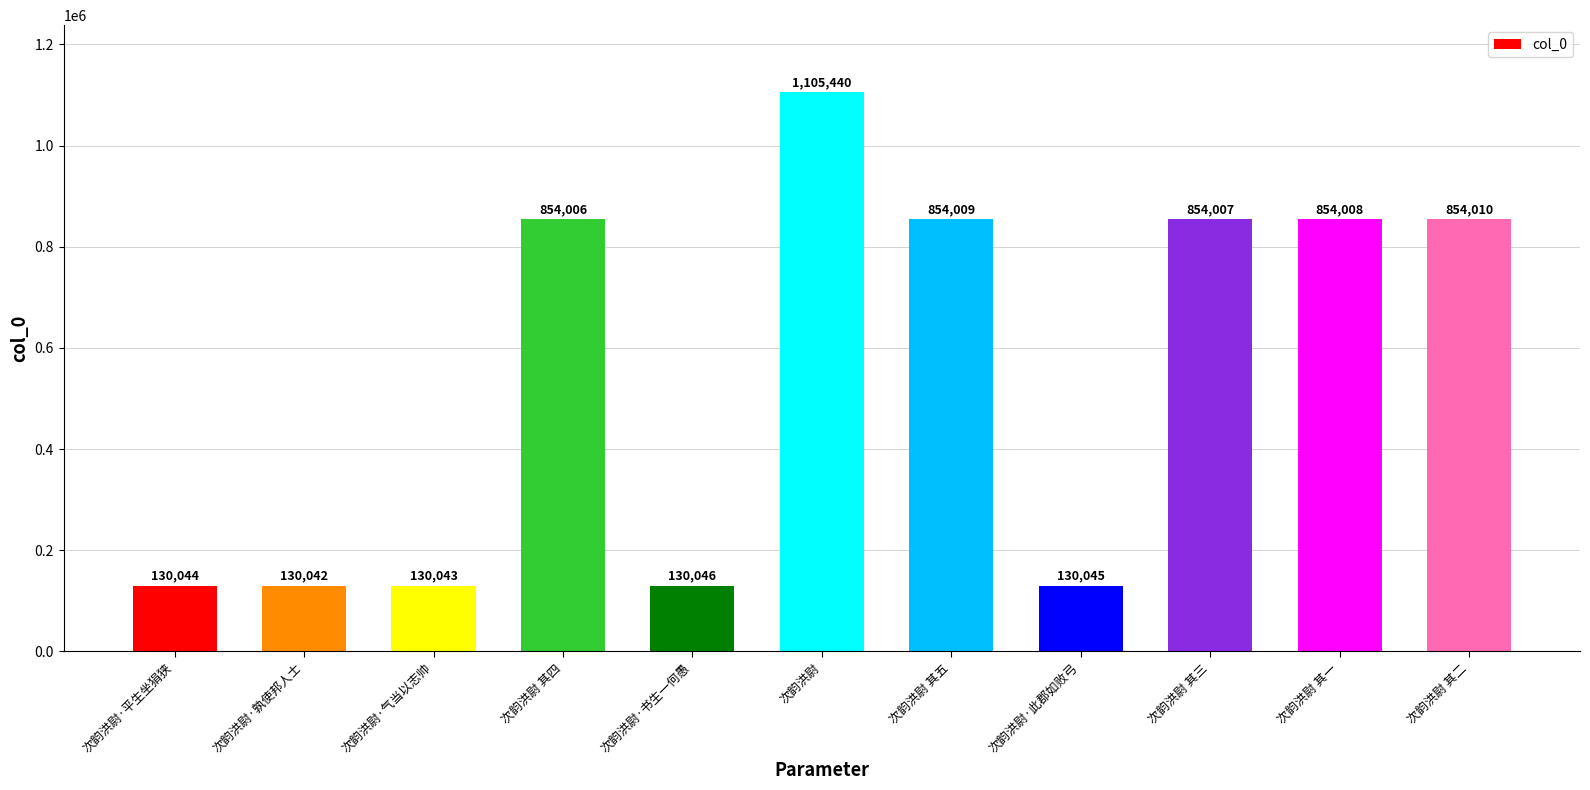

Reading left to right, extract all data points from this chart.

次韵洪尉·平生坐狷狭=130044	次韵洪尉·孰使邦人士=130042	次韵洪尉·气当以志帅=130043	次韵洪尉 其四=854006	次韵洪尉·书生一何愚=130046	次韵洪尉=1105440	次韵洪尉 其五=854009	次韵洪尉·此郡如败弓=130045	次韵洪尉 其三=854007	次韵洪尉 其一=854008	次韵洪尉 其二=854010